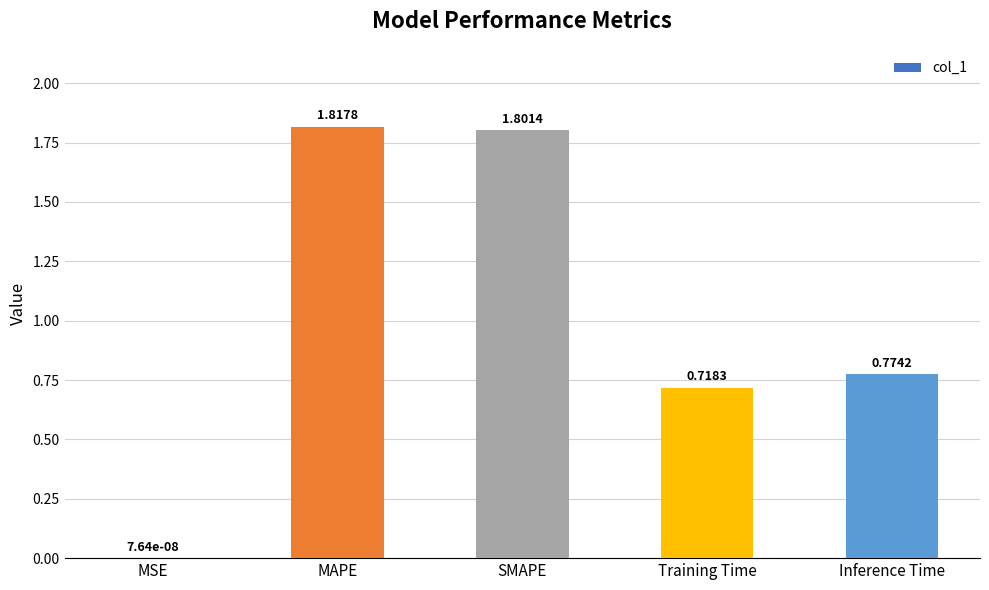

What is the change in value from MAPE to Inference Time?

-1.0